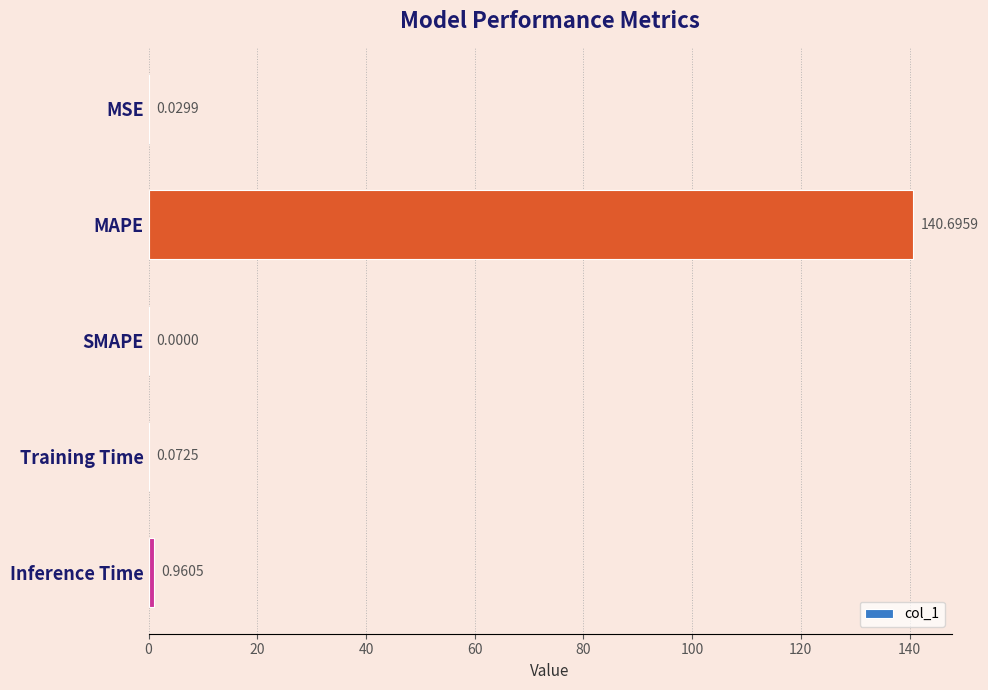

What is the average value?

28.4